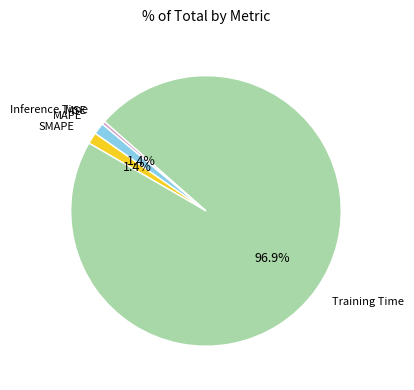

Does any single category account for the majority?

Yes